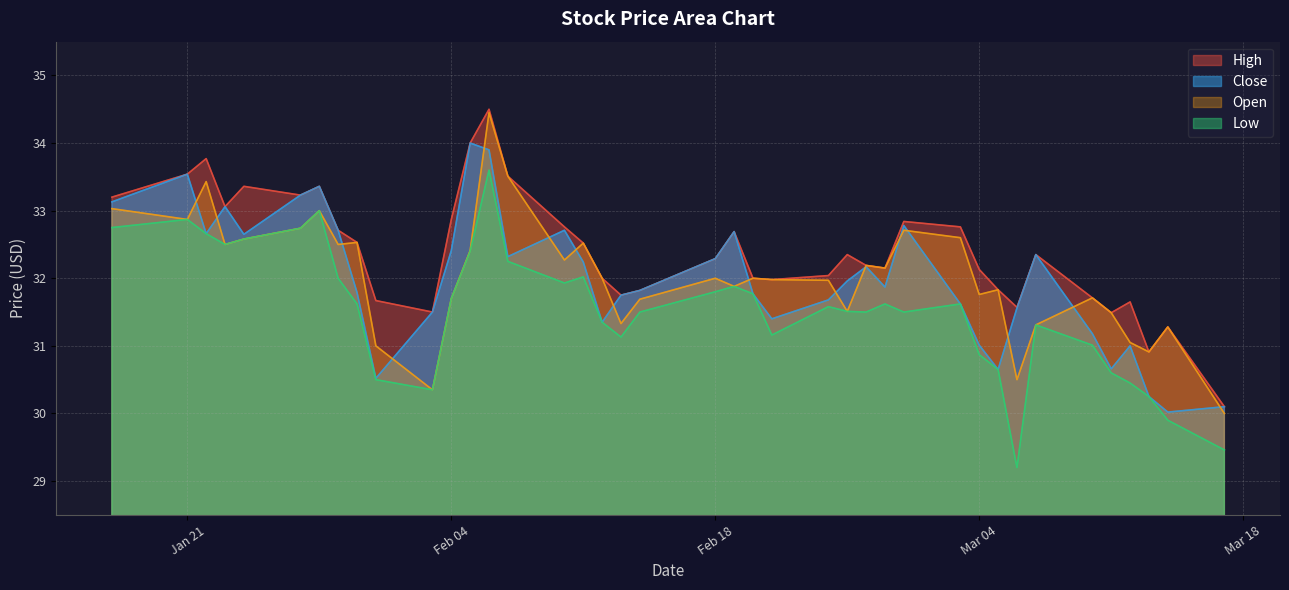

What is the sum of all low values?

1261.1